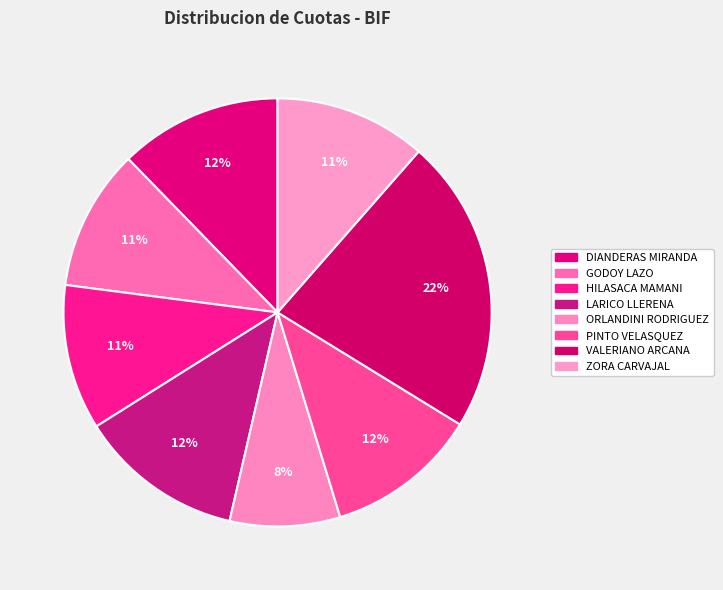

Which slice is the smallest?

ORLANDINI RODRIGUEZ